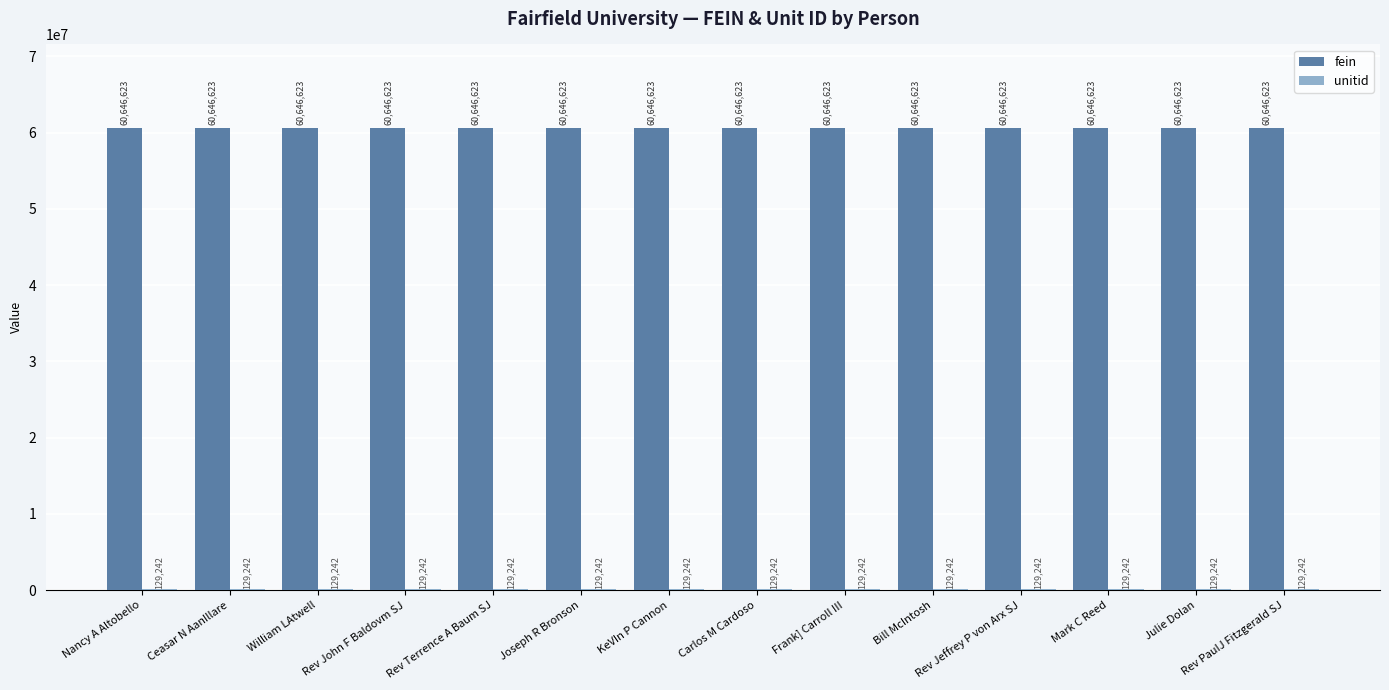

Are the bars horizontal?

No